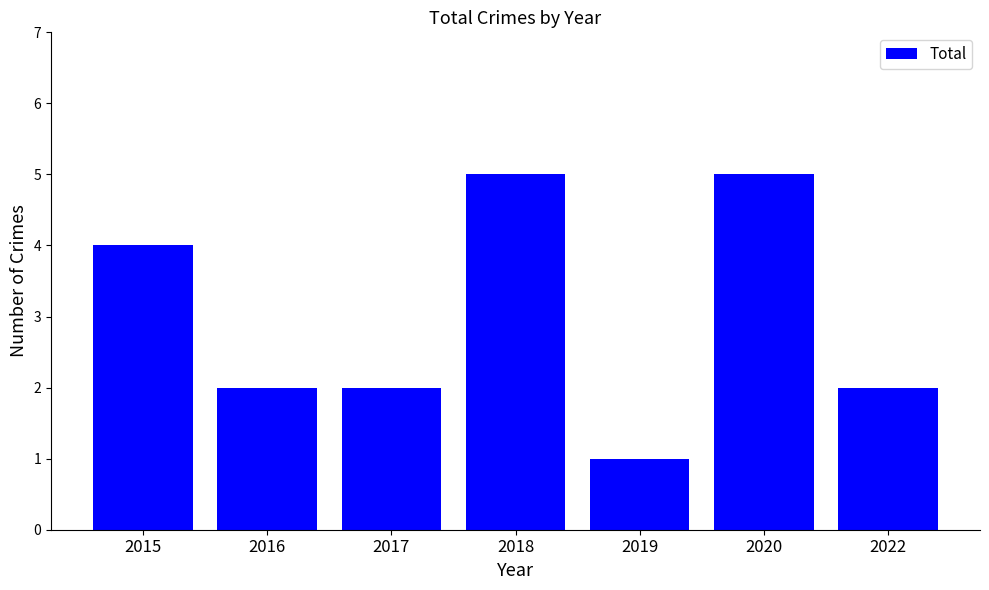

What is the maximum value shown in the chart?

5